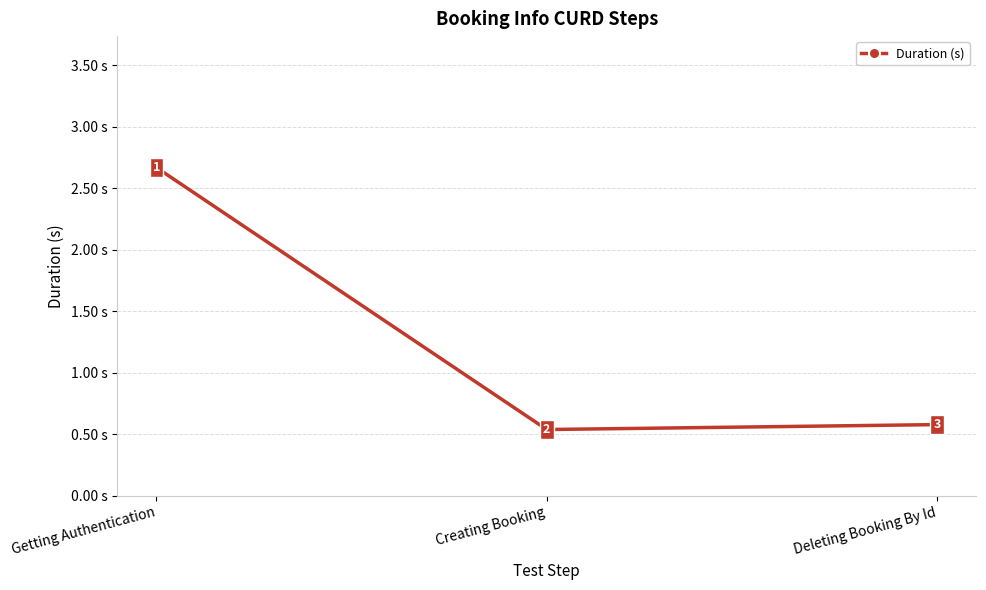

The chart shows a value of 0.2 at Creating Booking. True or false?

False